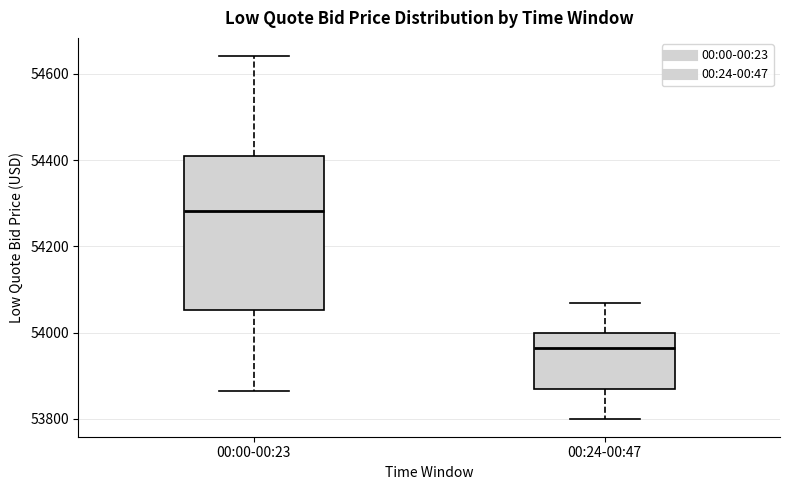

Which box's median line is the lowest?

00:24-00:47